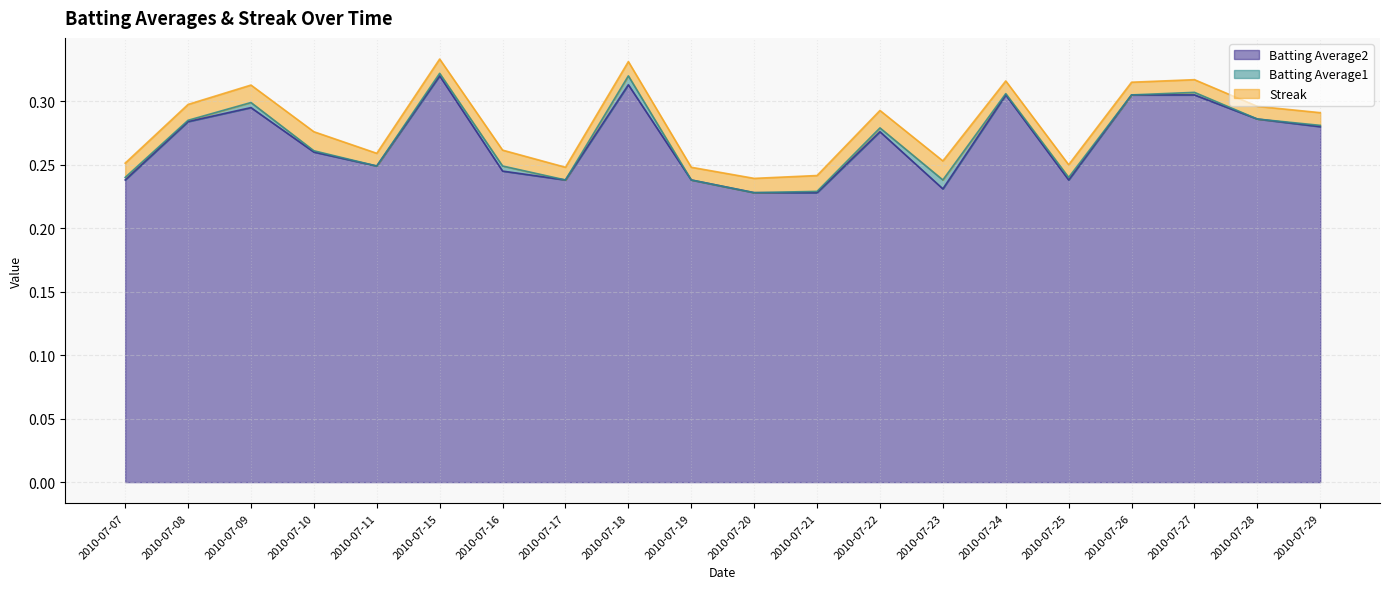

At which label does Batting Average2 reach its peak?

2010-07-15